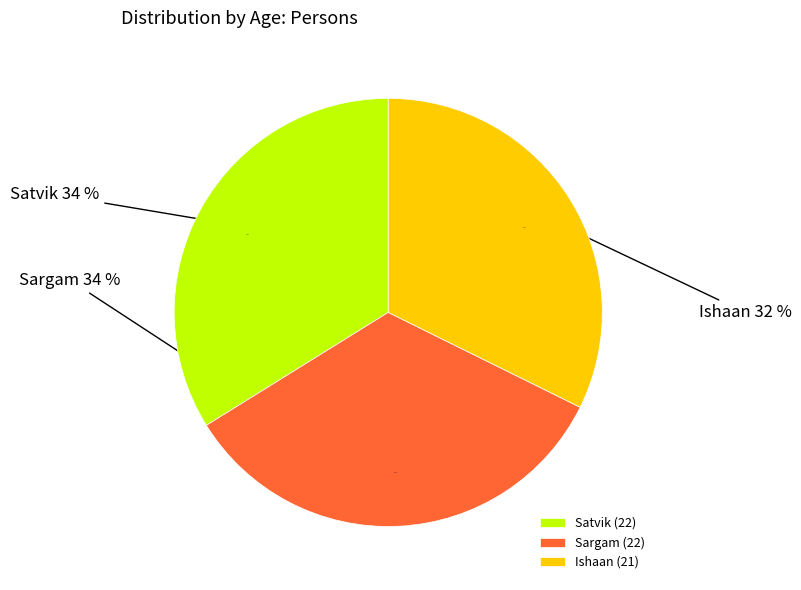

Rank the categories by value from highest to lowest.

Satvik, Sargam, Ishaan